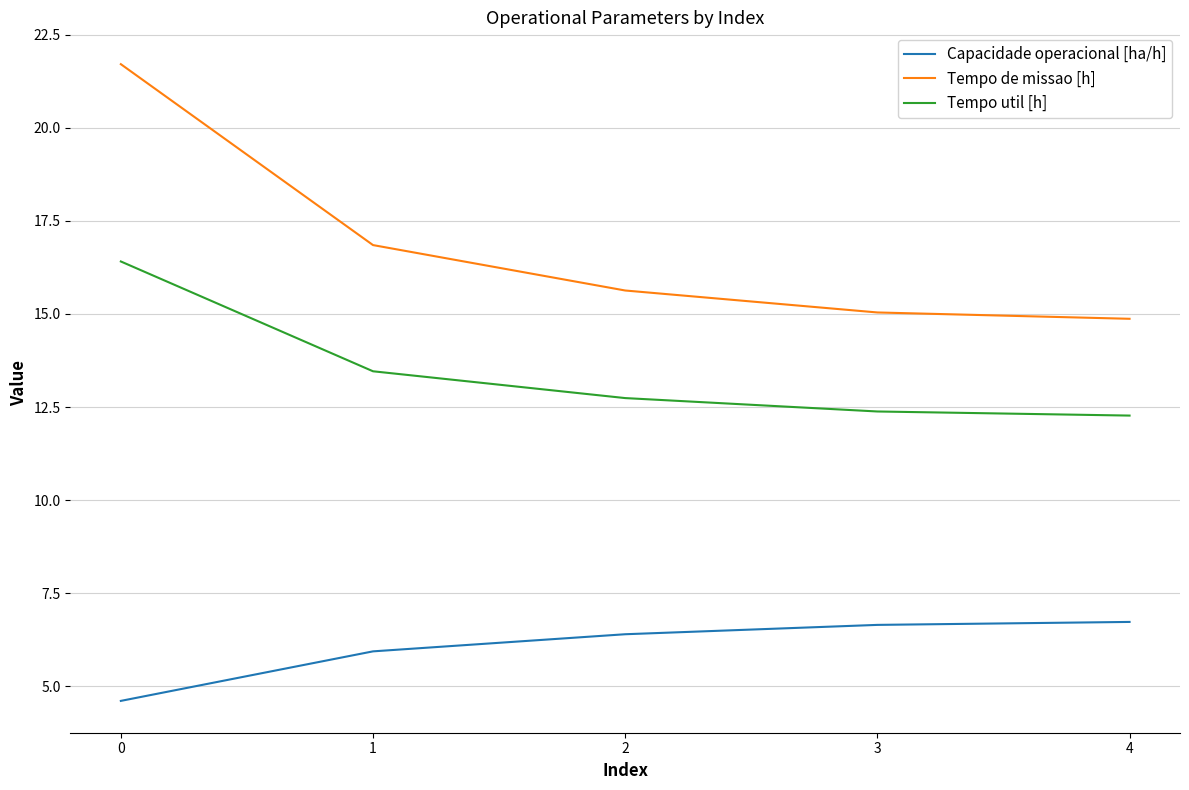

Is the value of Capacidade operacional [ha/h] at 0 greater than the value of Tempo util [h] at 2?

No